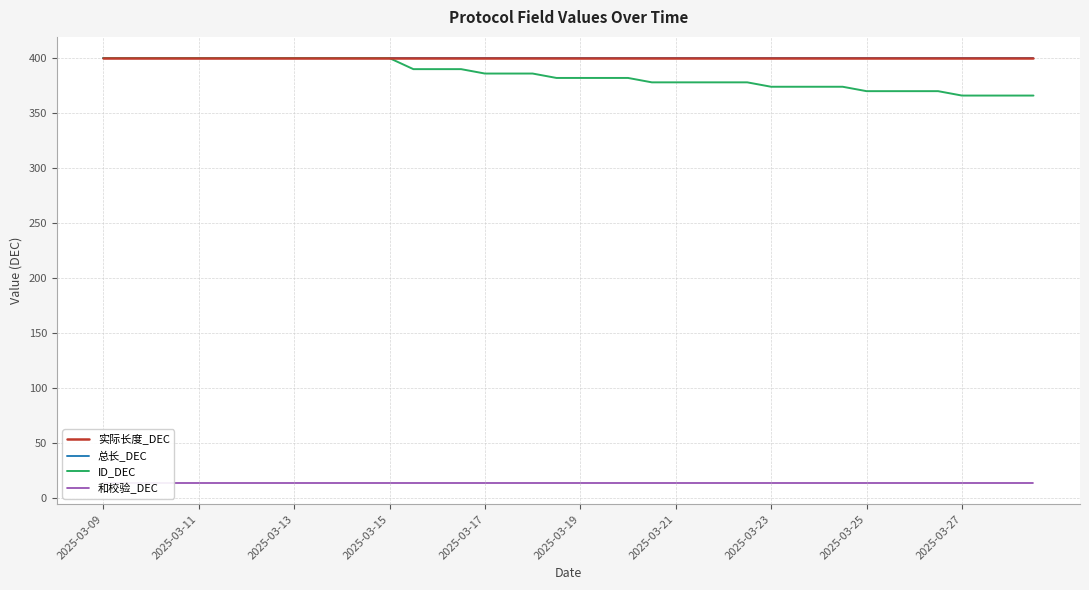

Is the value of 和校验_DEC at 22 greater than the value of 总长_DEC at 35?

No